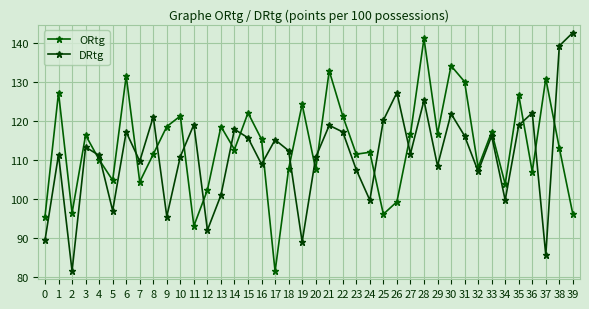

True or false: ORtg has more than 1 interior local peaks.

True